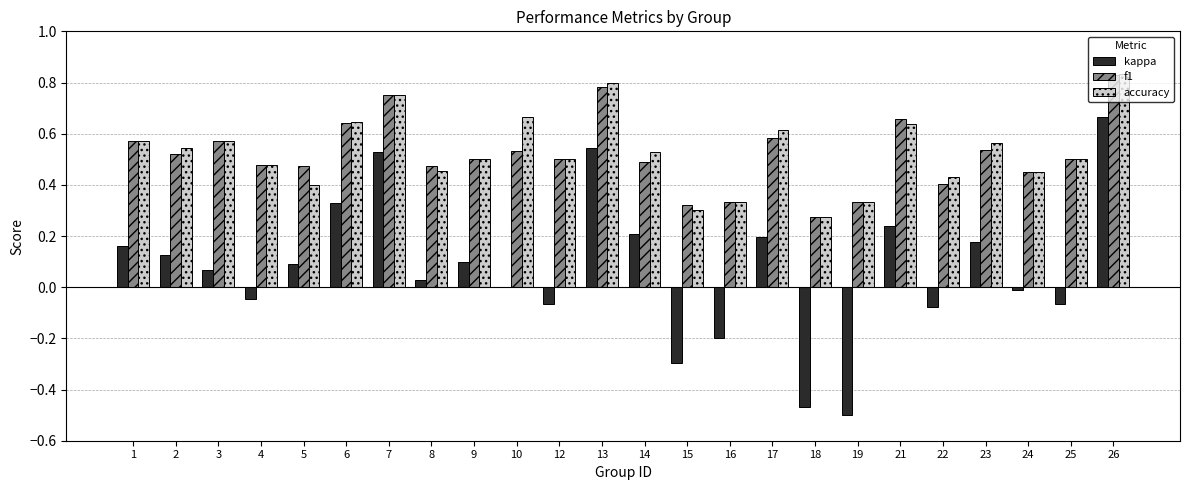

Which series has the widest spread of values?

kappa